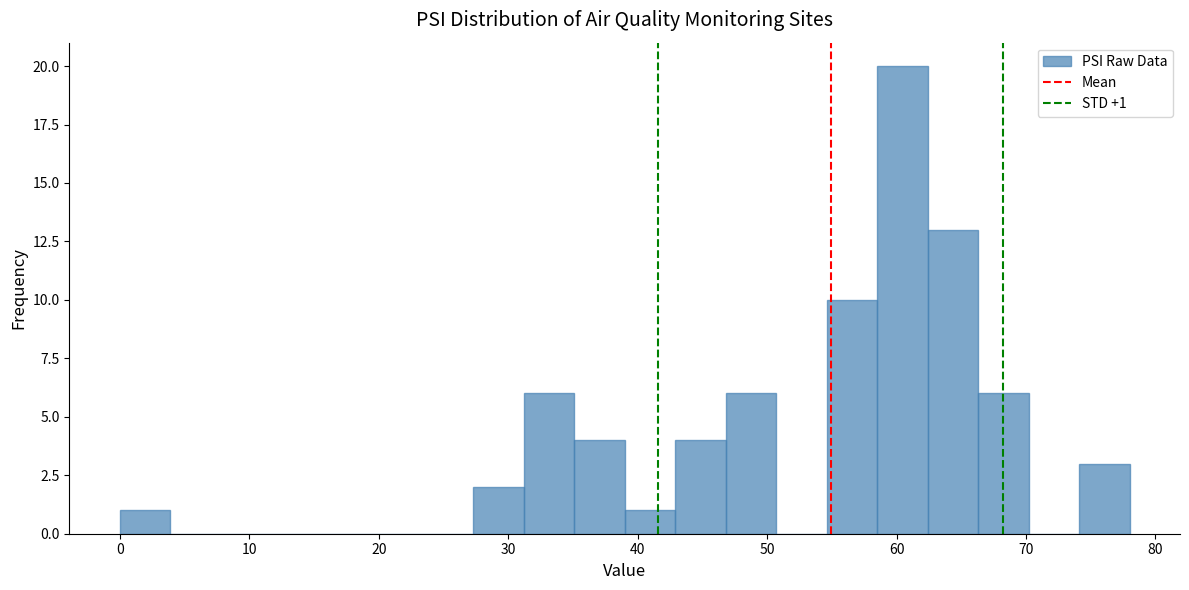

Read against the x-axis, roughly where is the centre of the tallest bar?

60